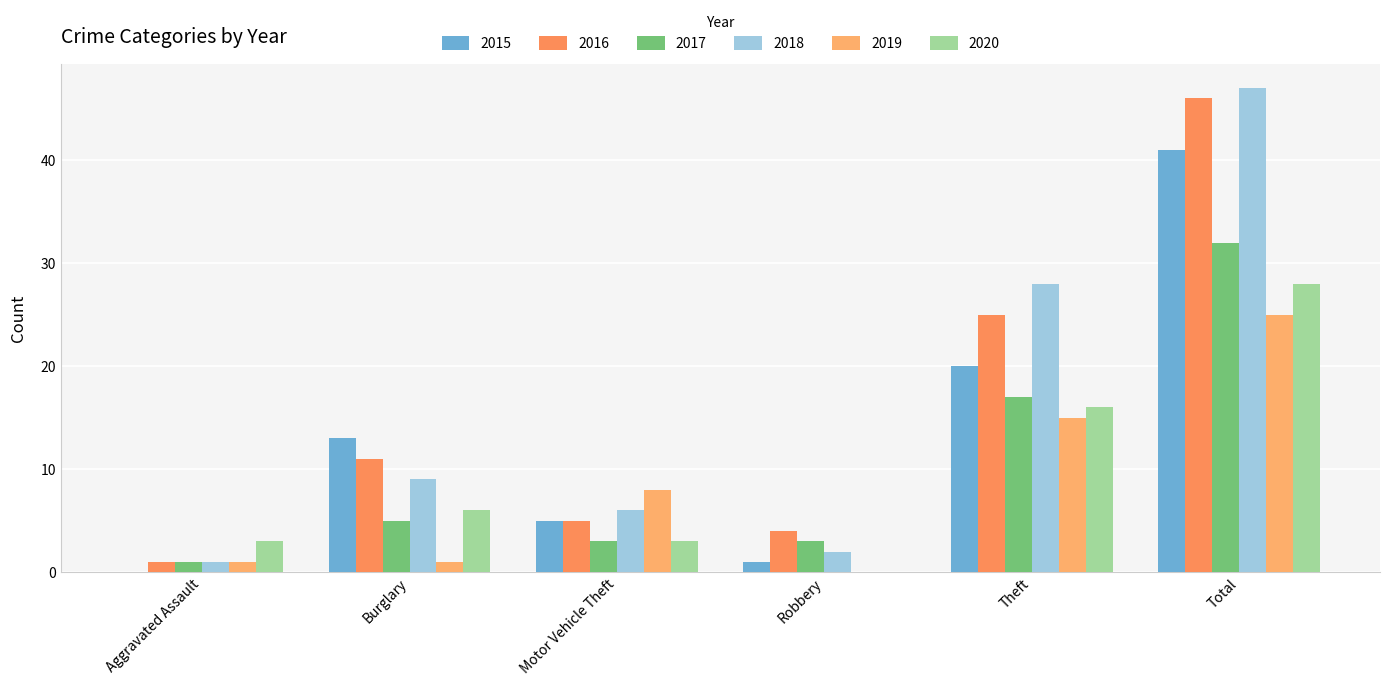

What is the maximum value shown in the chart?

47